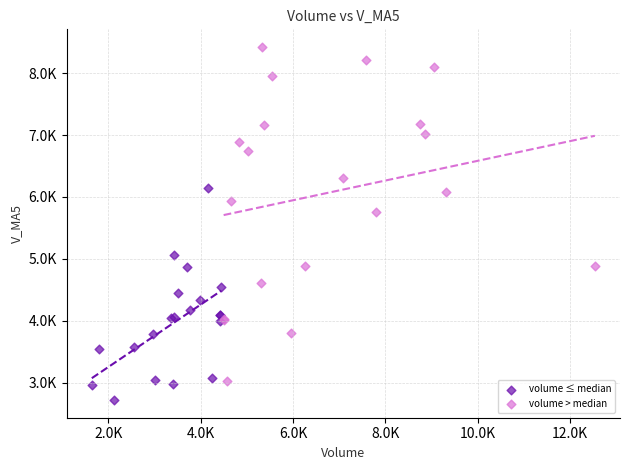

Which series reaches the minimum Y coordinate?

volume ≤ median